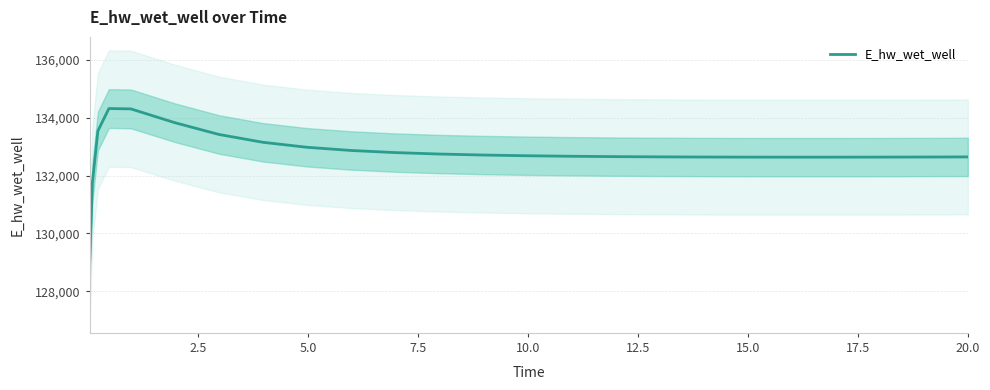

What is the lowest value of the E_hw_wet_well series?

128956.5